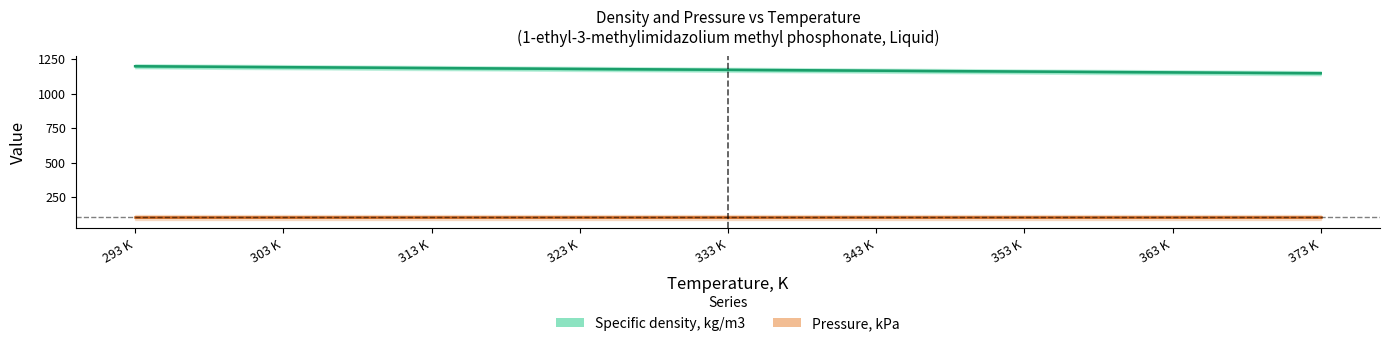

Reading left to right, transcribe all the data shown in this chart.

1198.3	1191.7	1185.3	1178.8	1172.5	1166.1	1159.9	1153.8	1147.6